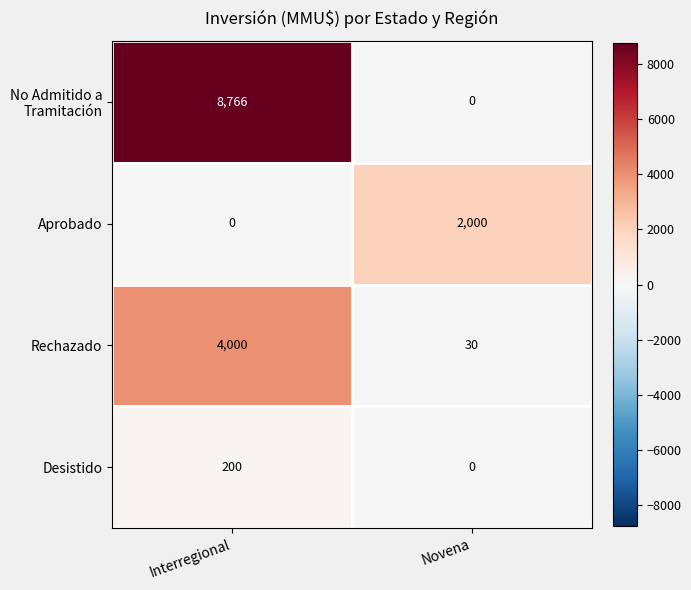

The Rechazado series shows 20 at Novena. True or false?

False